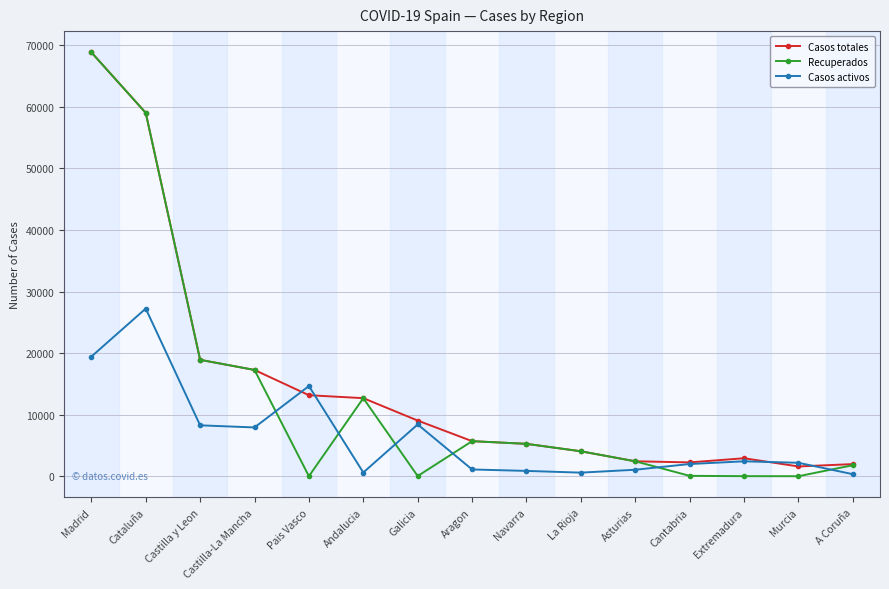

At how many categories does at least one series exceed 7444?

7